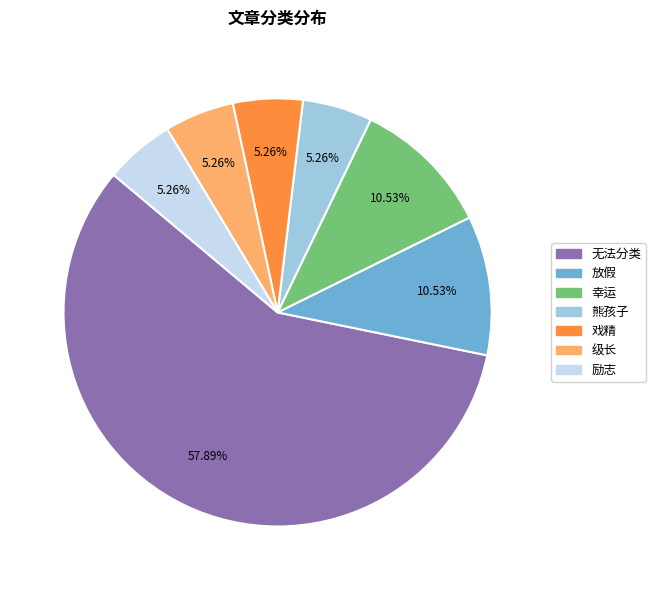

To the nearest percent, what is the average slice percentage?

14%